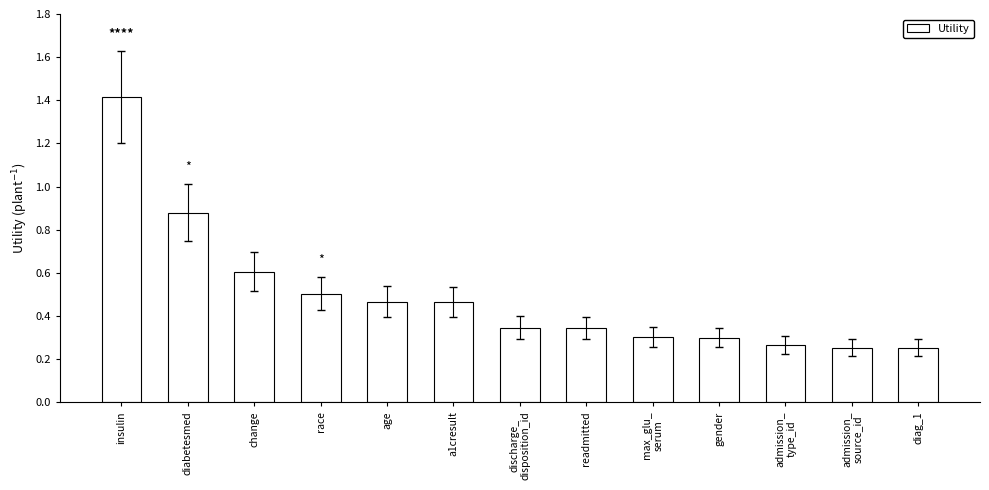

What is the greatest value displayed?

1.4